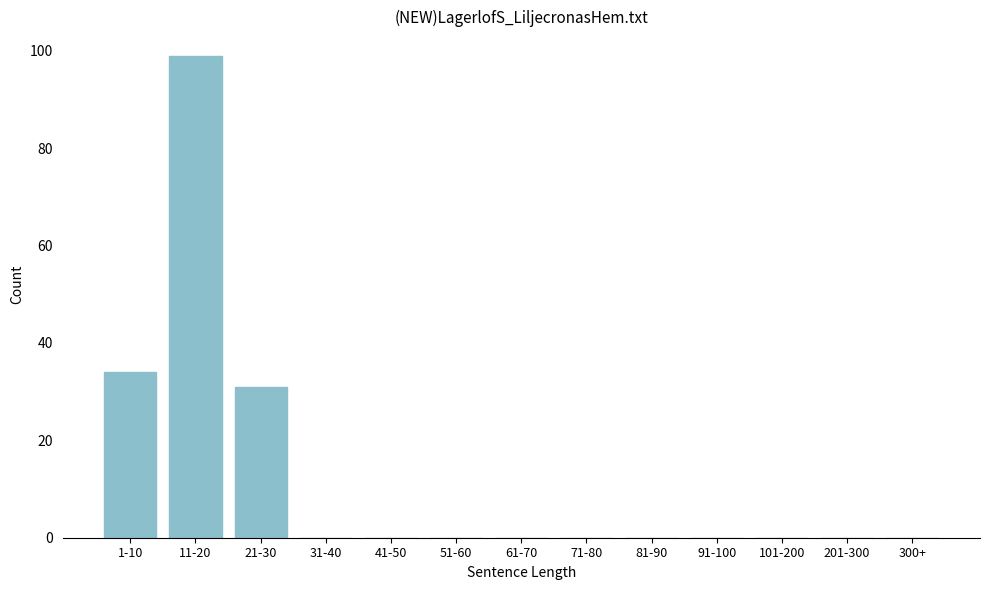

Reading left to right, what are all the values shown in this chart?

1-10=34	11-20=99	21-30=31	31-40=0	41-50=0	51-60=0	61-70=0	71-80=0	81-90=0	91-100=0	101-200=0	201-300=0	300+=0